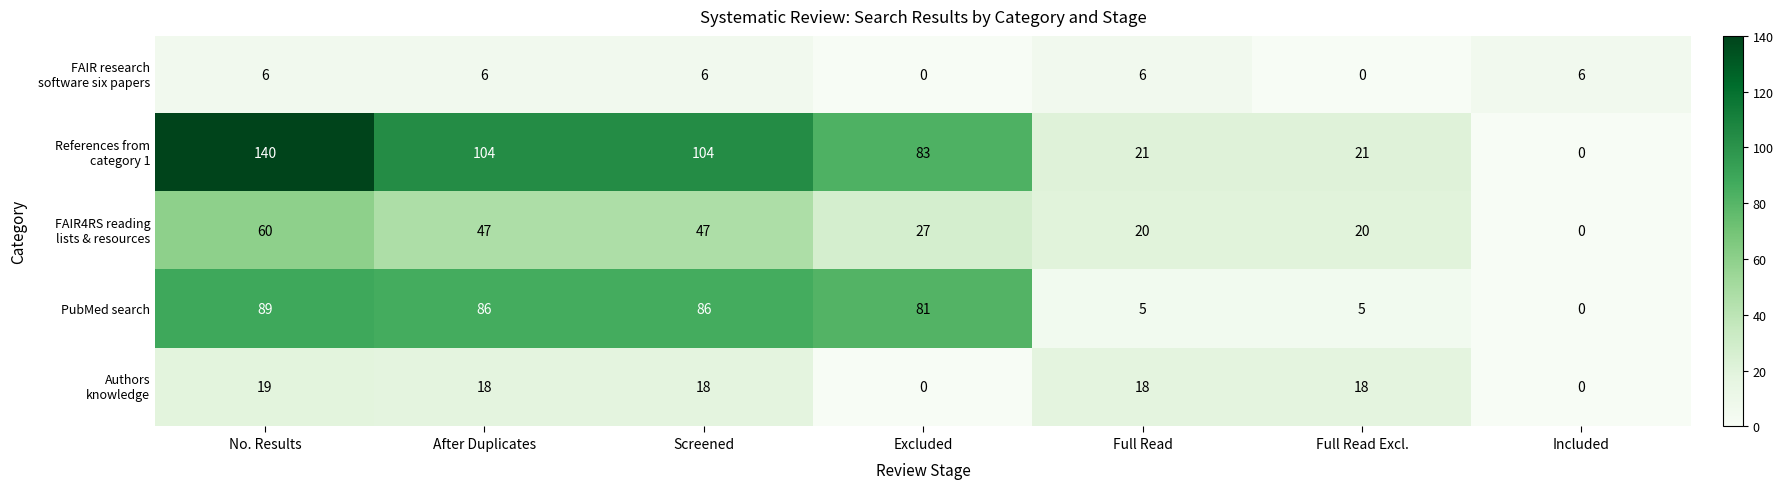

What is the spread (max minus min) of values at Included?

6